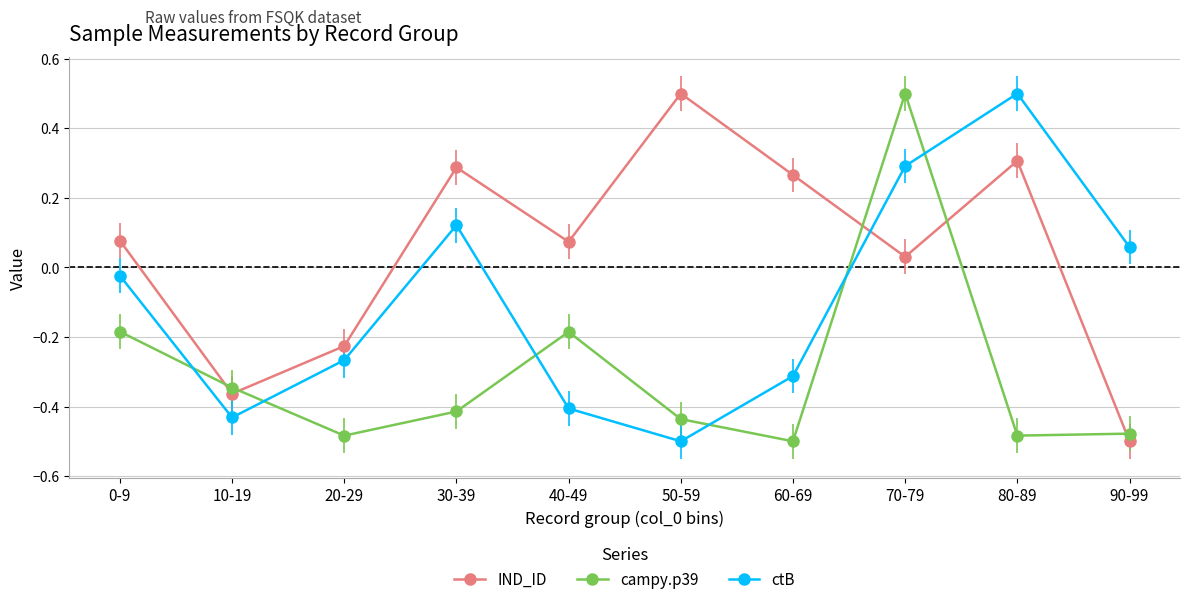

What is the greatest value displayed?

0.5